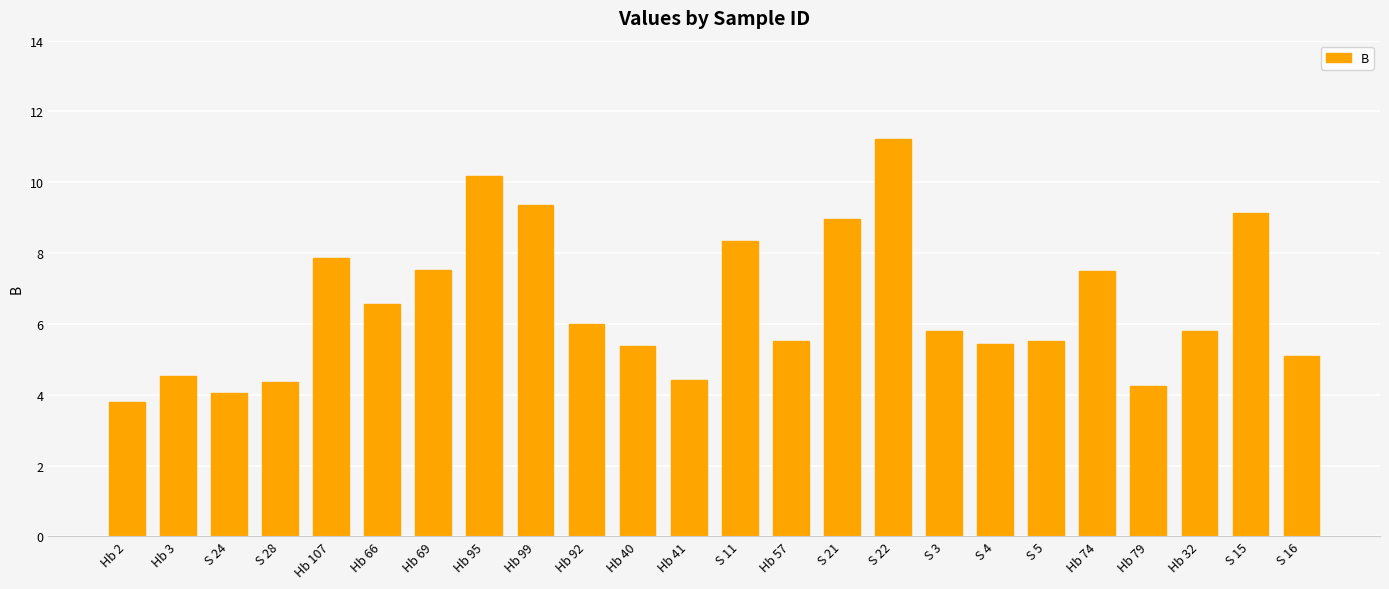

Is it true that the value at Hb 79 is 4.3?

True